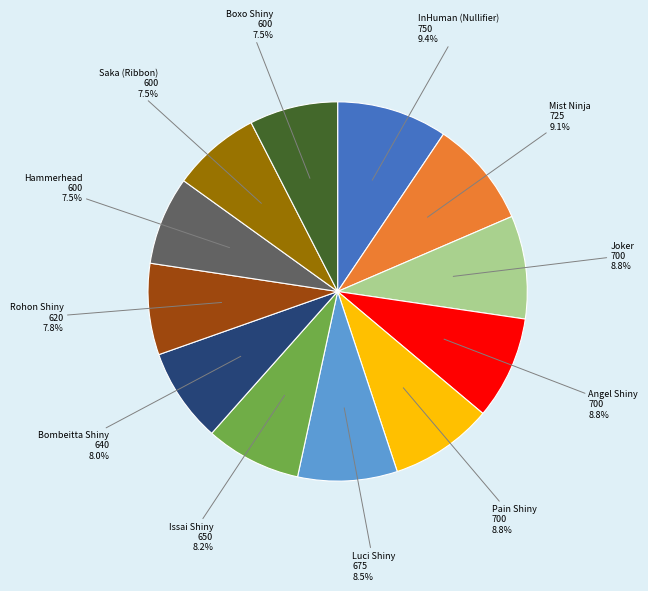

Count the number of slices in the pie.

12